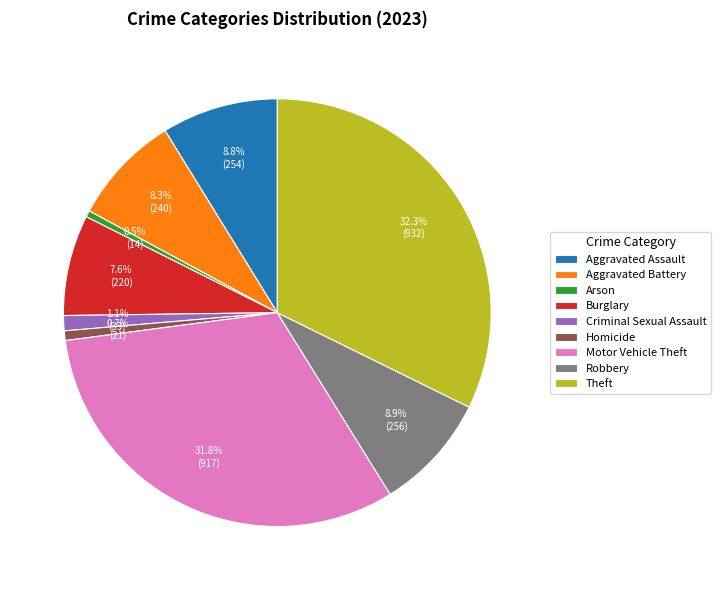

To the nearest percent, what portion does Criminal Sexual Assault represent?

1%